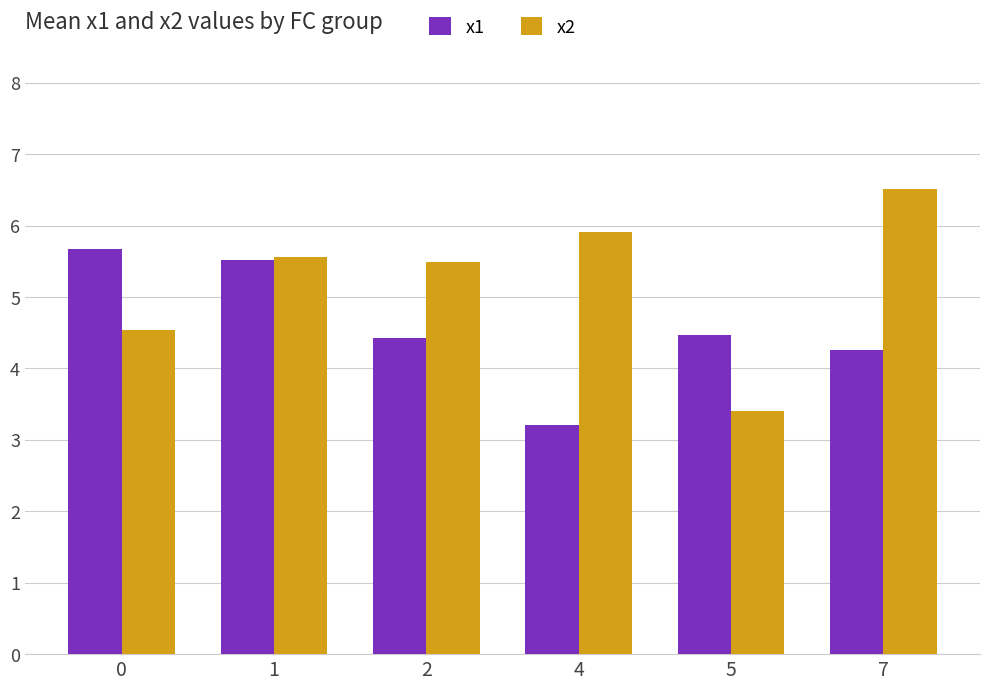

Is it true that x2 equals 3.4 at 5?

True